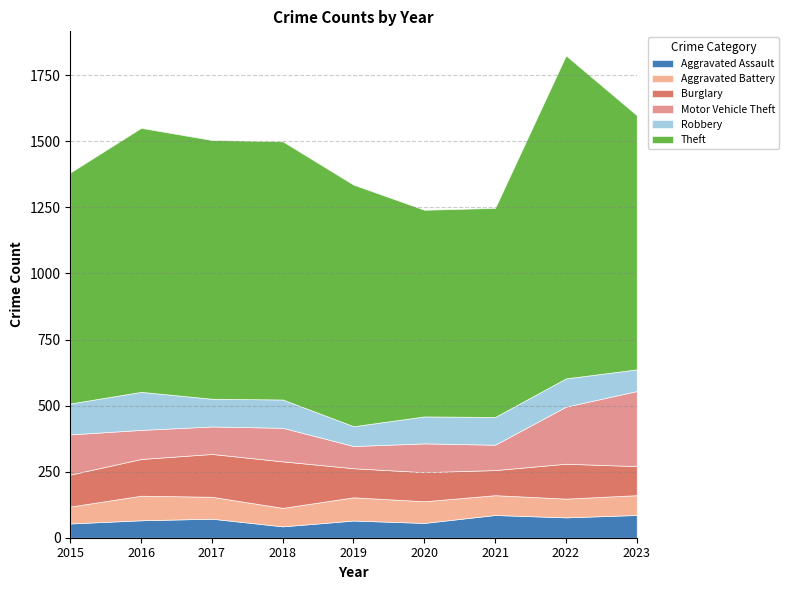

True or false: Burglary and Theft cross at least once.

False